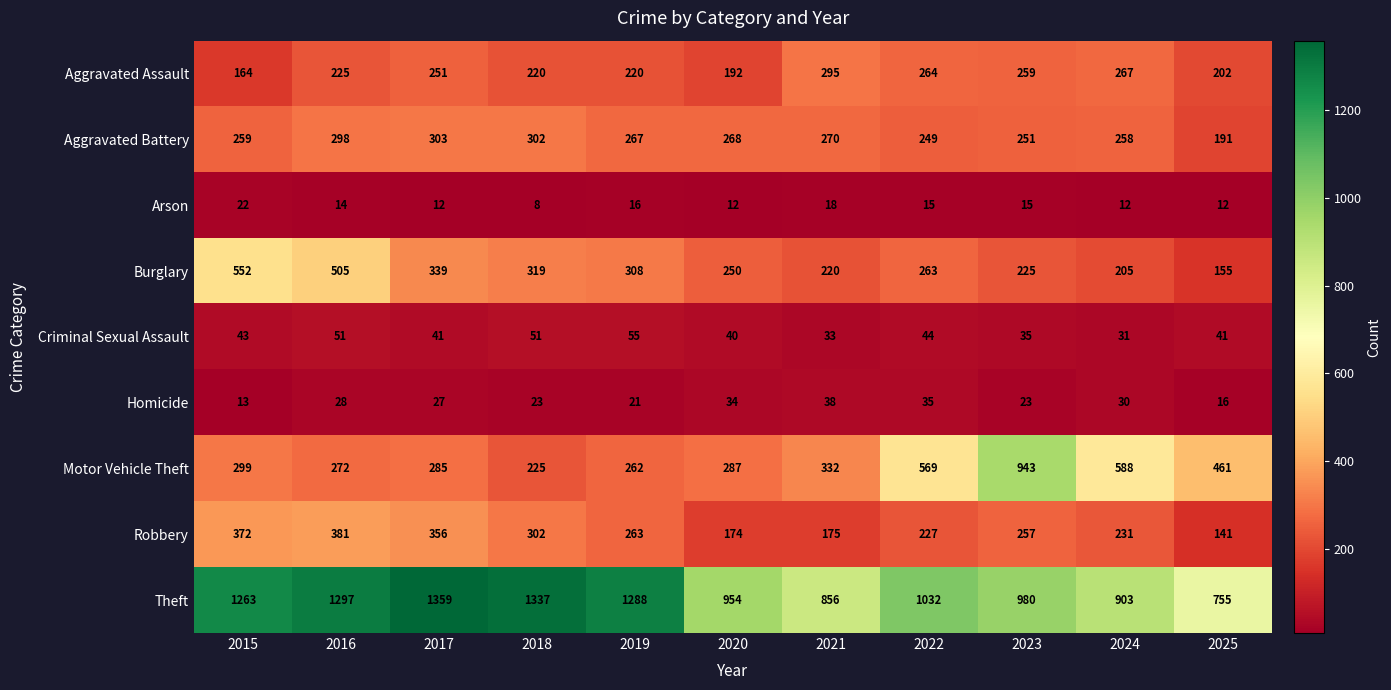

List the series in order of their peak value, highest first.

Theft, Motor Vehicle Theft, Burglary, Robbery, Aggravated Battery, Aggravated Assault, Criminal Sexual Assault, Homicide, Arson